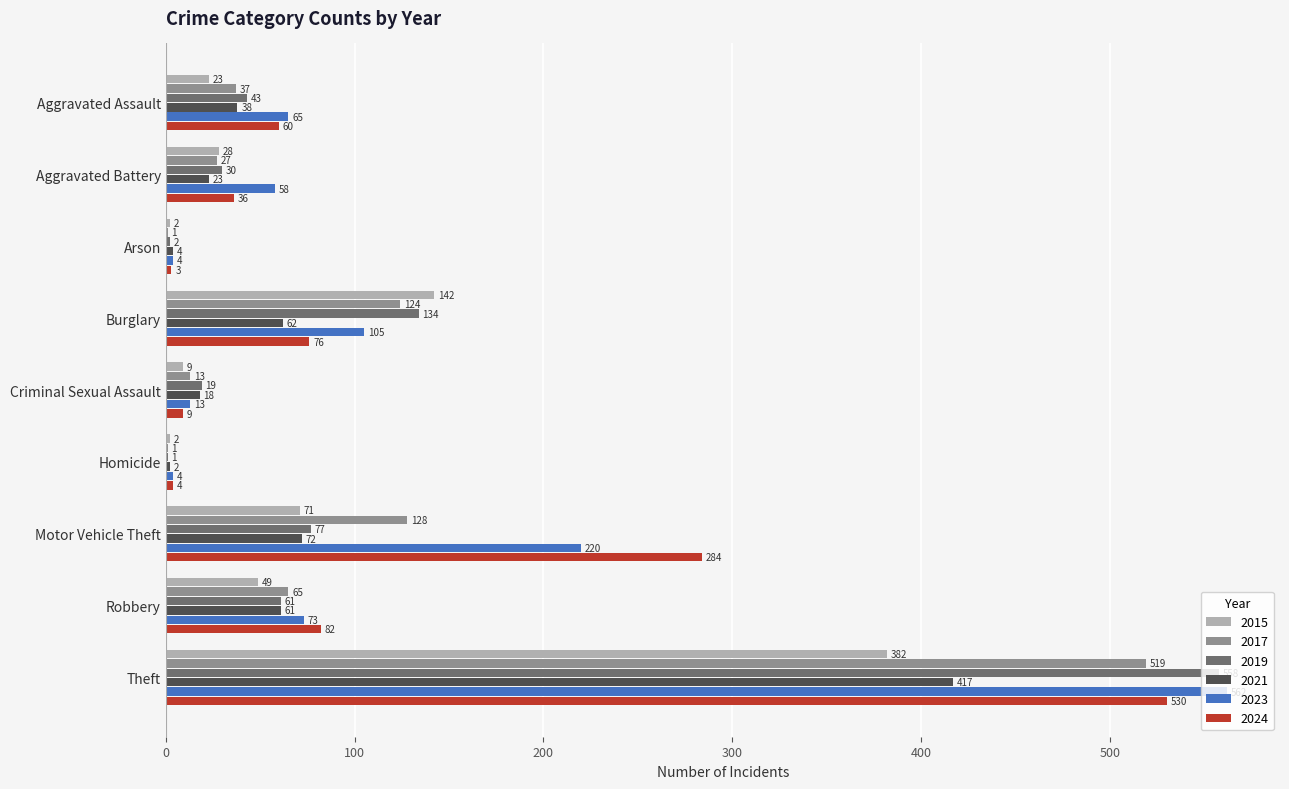

Count the number of categories in the chart.

9